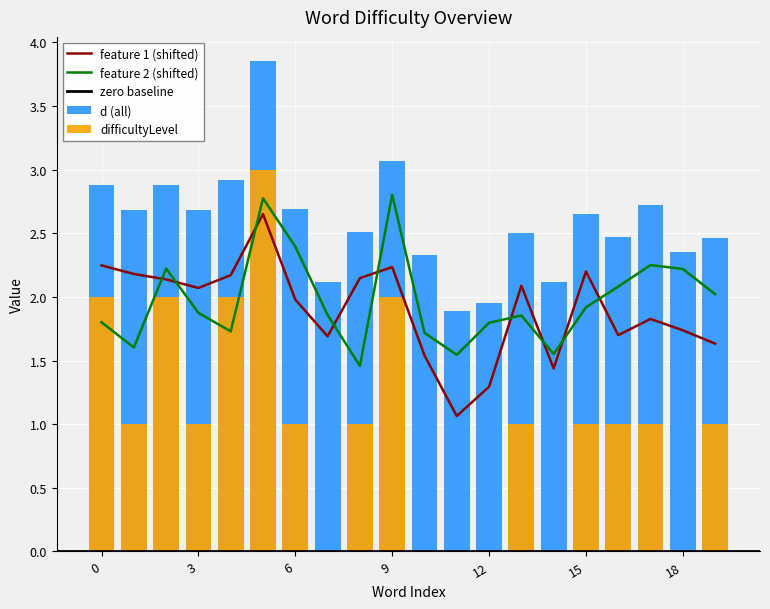

Reading right to left, extract all data points from this chart.

d: 19=2.5	18=2.4	17=2.7	16=2.5	15=2.6	14=2.1	13=2.5	12=1.9	11=1.9	10=2.3	9=3.1	8=2.5	7=2.1	6=2.7	5=3.9	4=2.9	3=2.7	2=2.9	1=2.7	0=2.9
difficultyLevel: 19=1.0	18=0.0	17=1.0	16=1.0	15=1.0	14=0.0	13=1.0	12=0.0	11=0.0	10=0.0	9=2.0	8=1.0	7=0.0	6=1.0	5=3.0	4=2.0	3=1.0	2=2.0	1=1.0	0=2.0
feature 1: 19=1.6	18=1.7	17=1.8	16=1.7	15=2.2	14=1.4	13=2.1	12=1.3	11=1.1	10=1.5	9=2.2	8=2.1	7=1.7	6=2.0	5=2.7	4=2.2	3=2.1	2=2.1	1=2.2	0=2.2
feature 2: 19=2.0	18=2.2	17=2.2	16=2.1	15=1.9	14=1.6	13=1.9	12=1.8	11=1.5	10=1.7	9=2.8	8=1.5	7=1.9	6=2.4	5=2.8	4=1.7	3=1.9	2=2.2	1=1.6	0=1.8